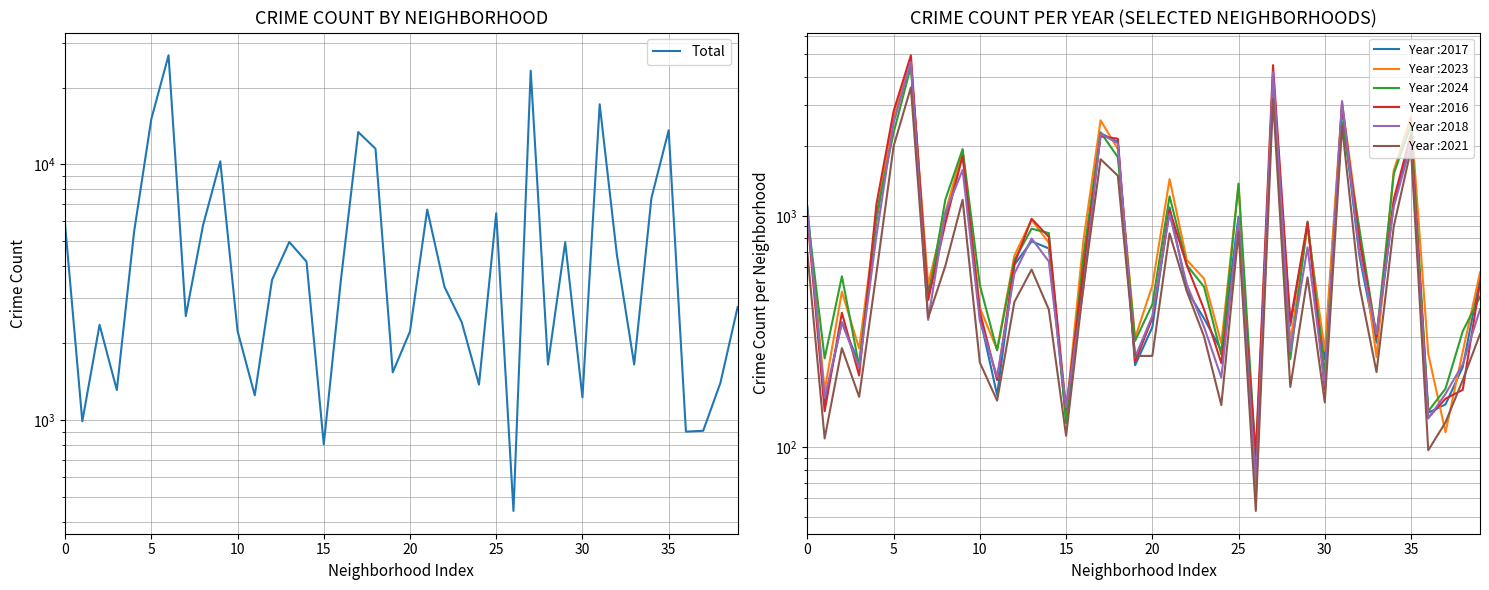

What is the average value?

5689